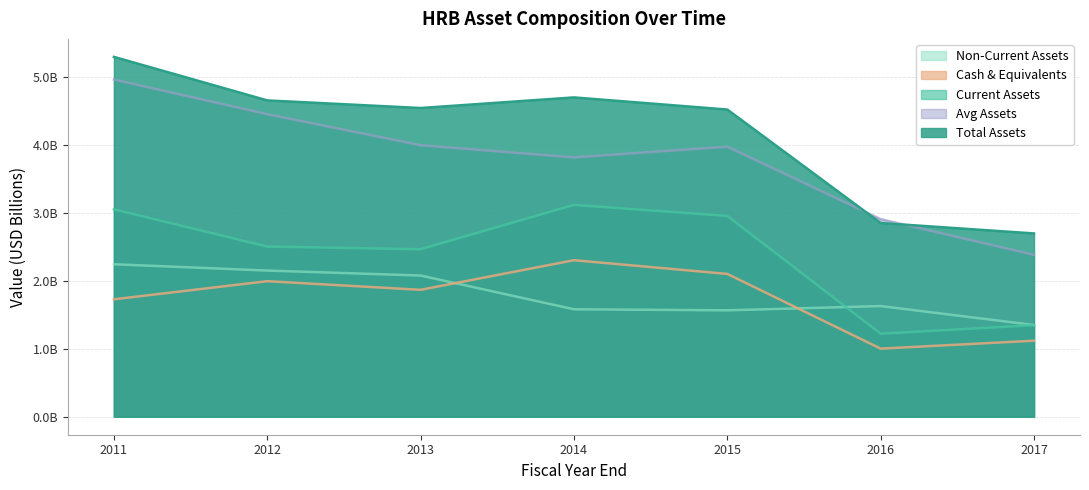

What is the spread (max minus min) of values at 2013?

2672358000